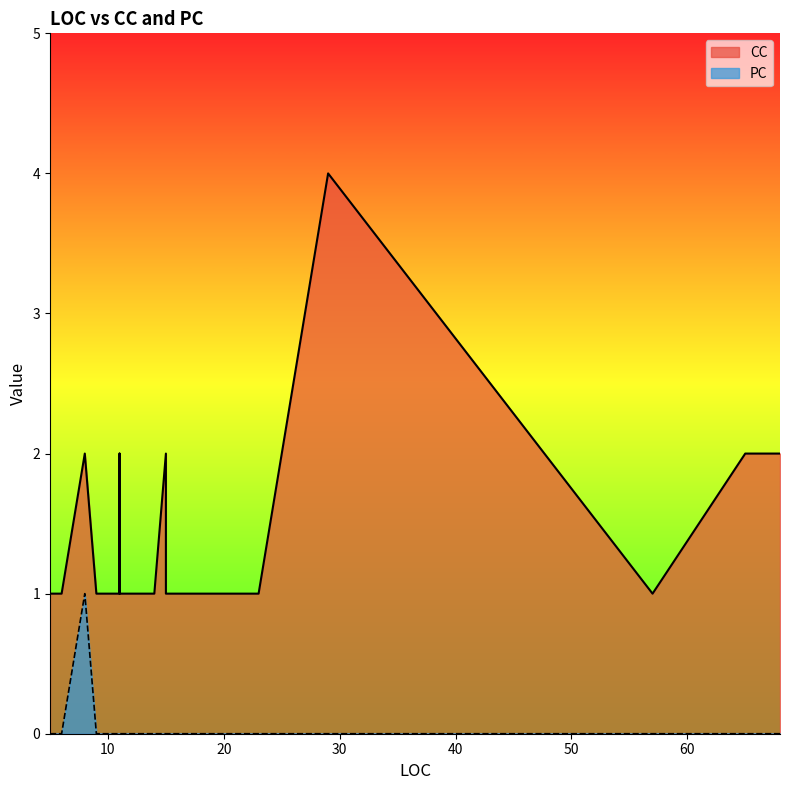

What is the difference between the maximum and minimum values in the PC series?

1